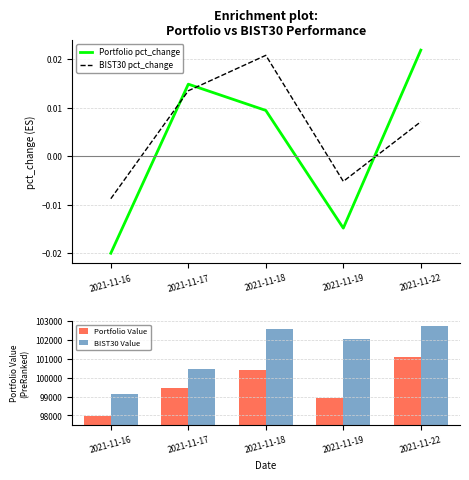

Between 2021-11-17 and 2021-11-18, which series saw the biggest shift?

BIST30 Value